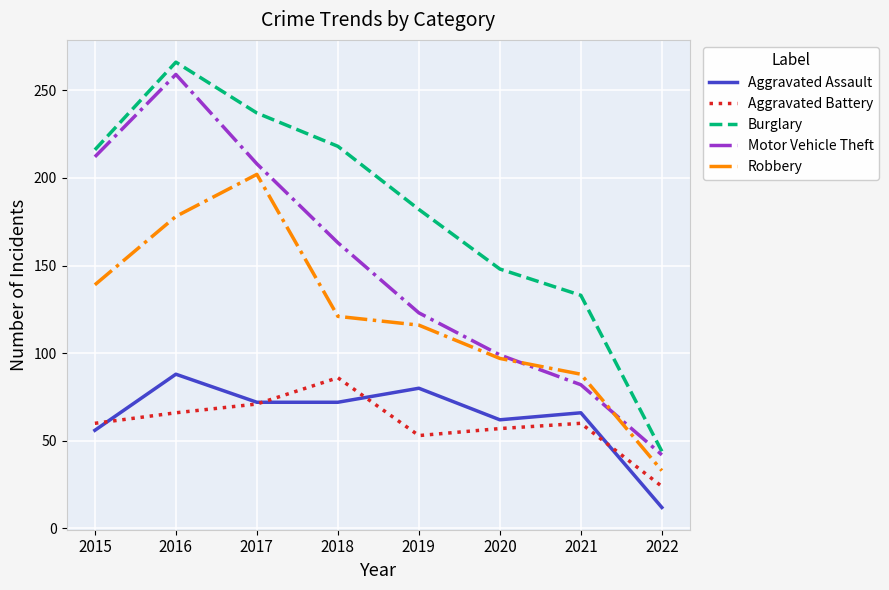

What is the difference between the second highest and second lowest values in the Robbery series?

90